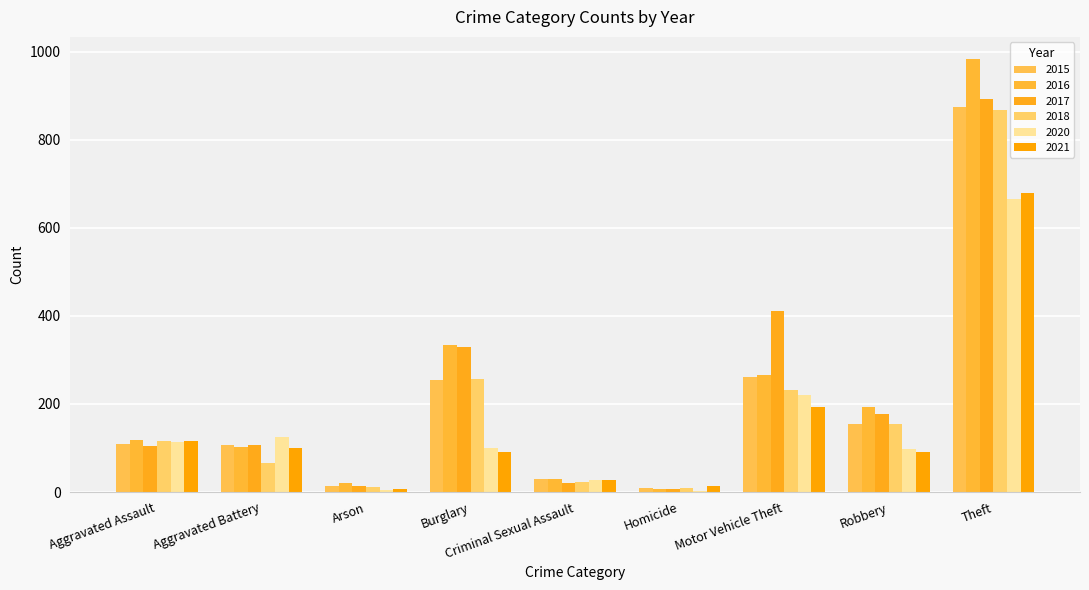

What is the spread (max minus min) of values at Aggravated Assault?

13